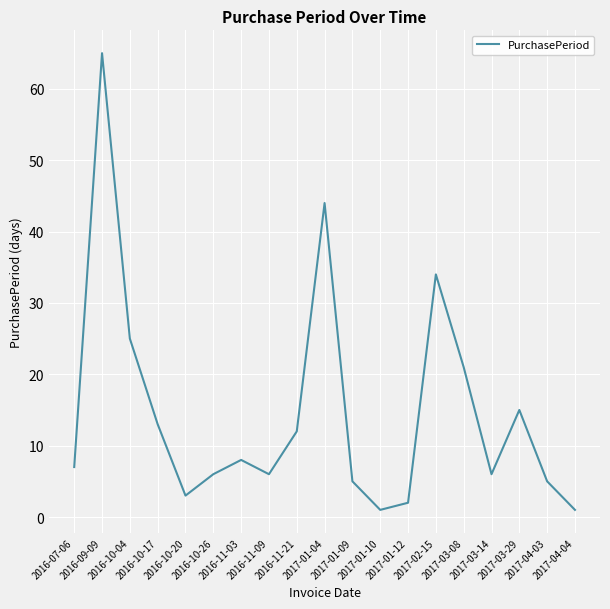

What is the smallest value displayed?

1